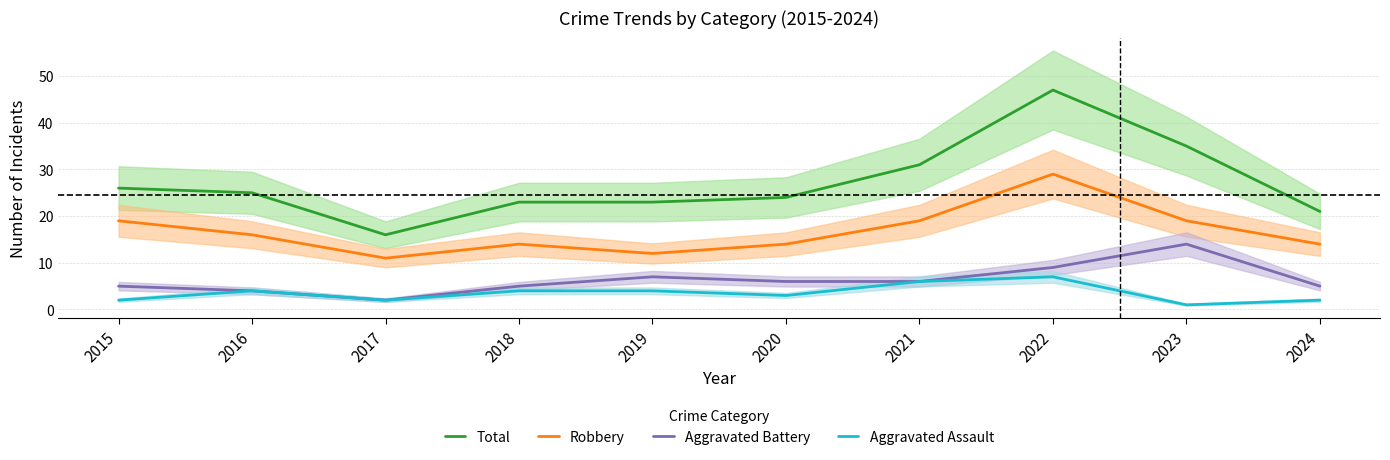

How many Robbery values are between 14 and 19?

7